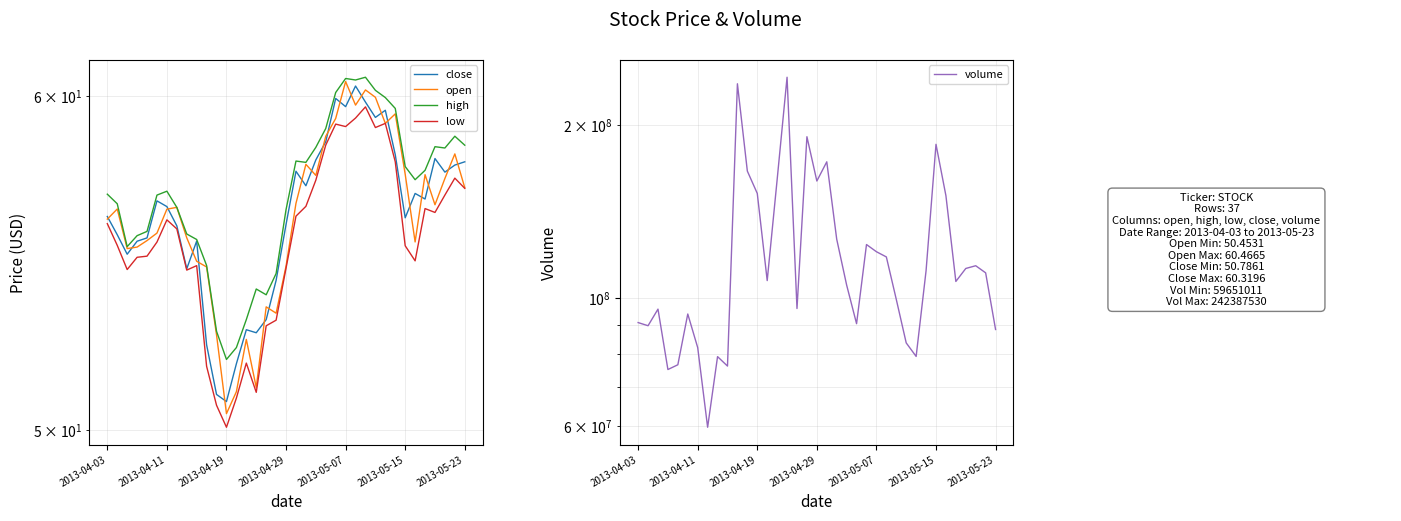

Rank the series by their maximum value, from highest to lowest.

volume, high, open, close, low